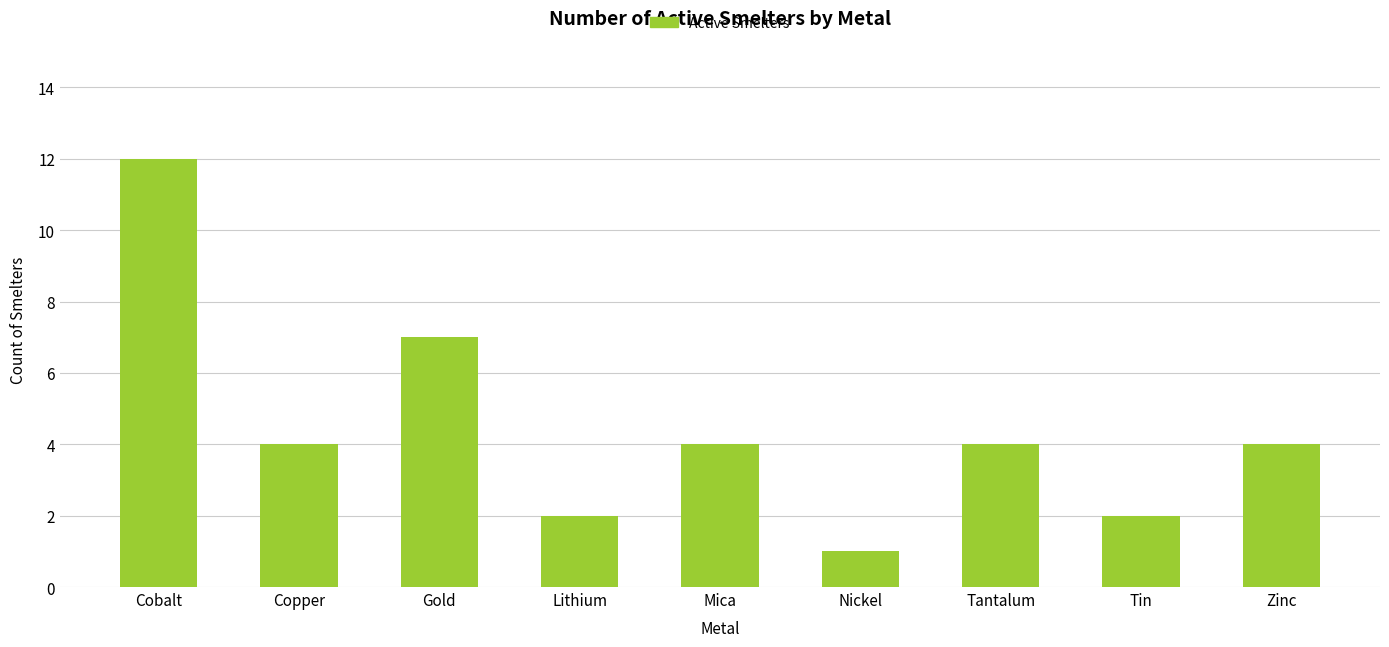

What is the label of the 2nd bar from the left?

Copper